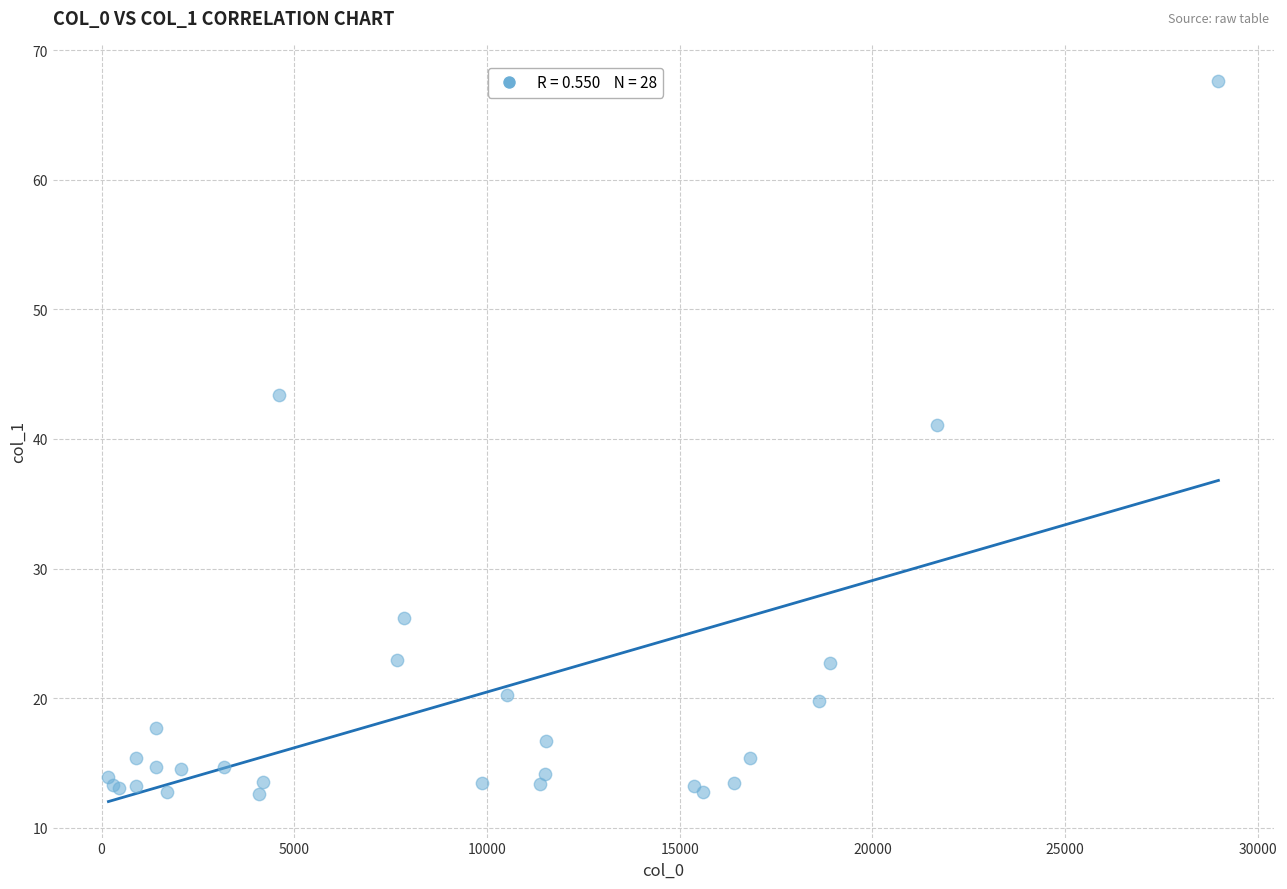

What Y value in the scatter plot is closest to 40?

41.1